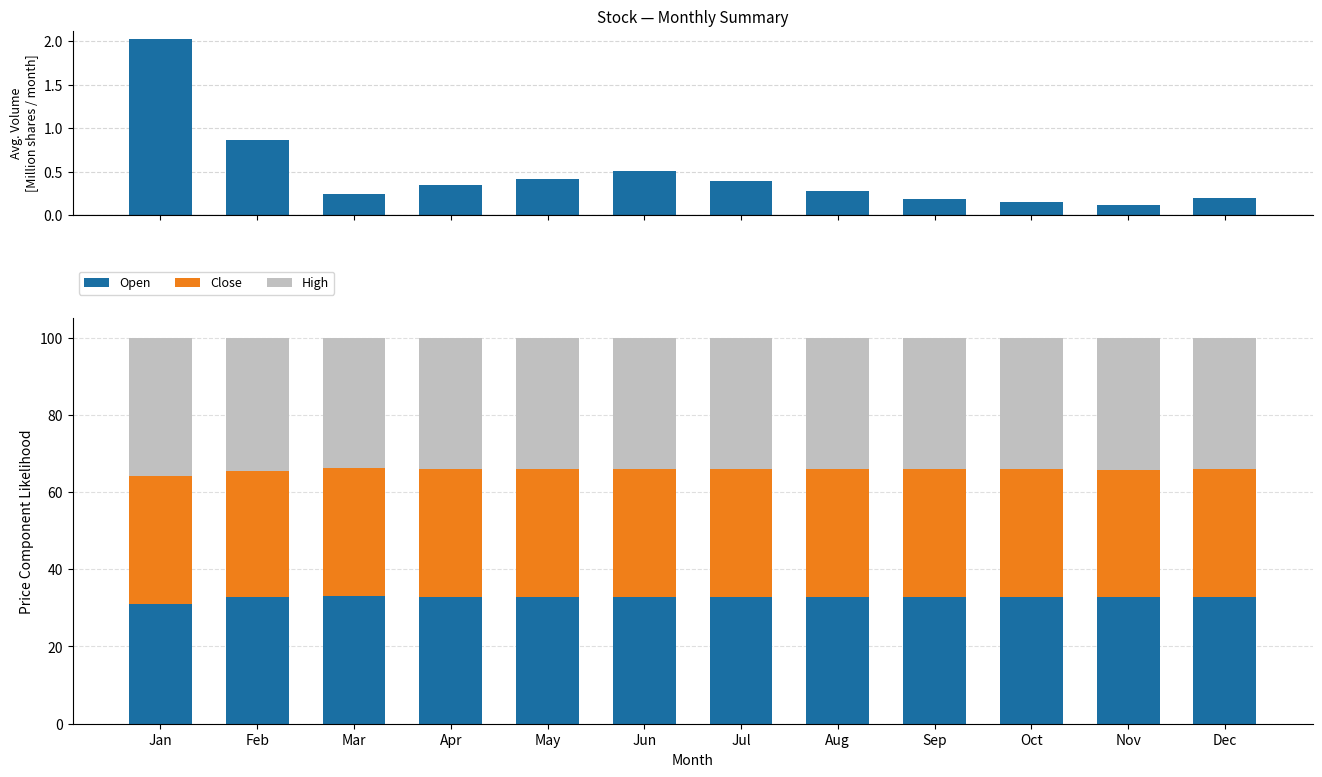

What is the total value across all series at Jun?

100.5